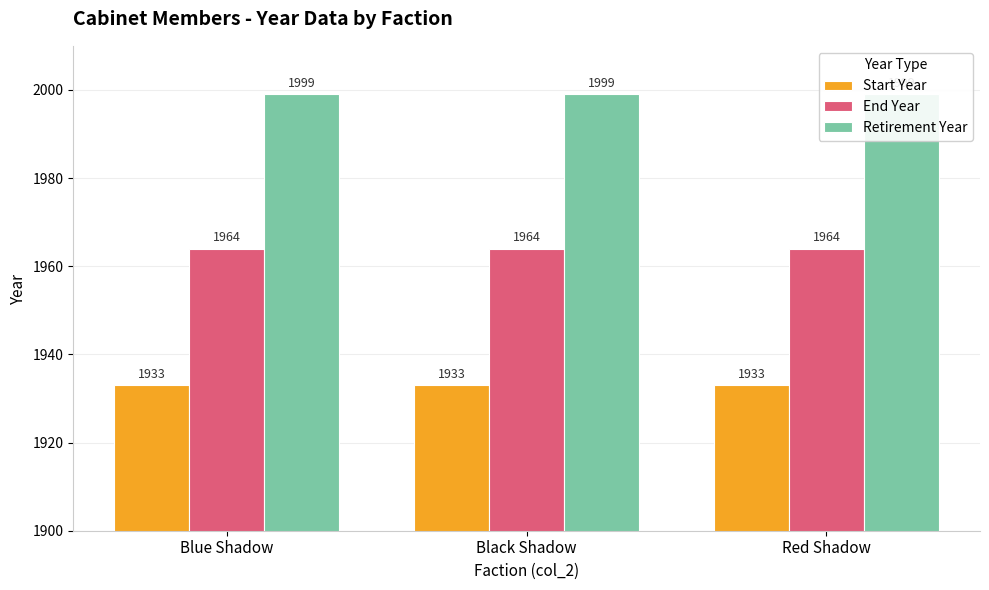

Reading left to right, extract all data points from this chart.

Start Year: Blue Shadow=1933	Black Shadow=1933	Red Shadow=1933
End Year: Blue Shadow=1964	Black Shadow=1964	Red Shadow=1964
Retirement Year: Blue Shadow=1999	Black Shadow=1999	Red Shadow=1999